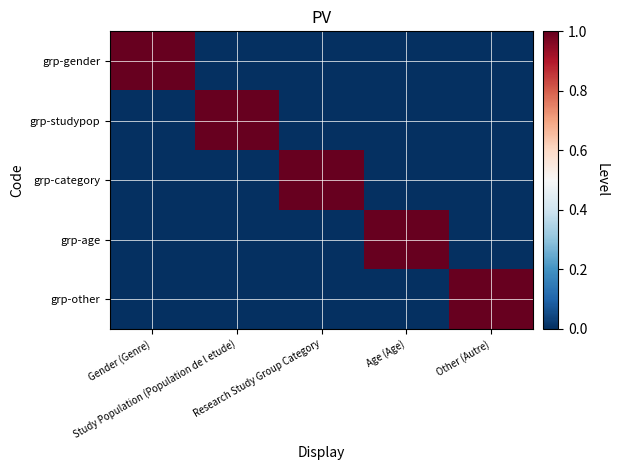

At how many categories does at least one series exceed 0?

5